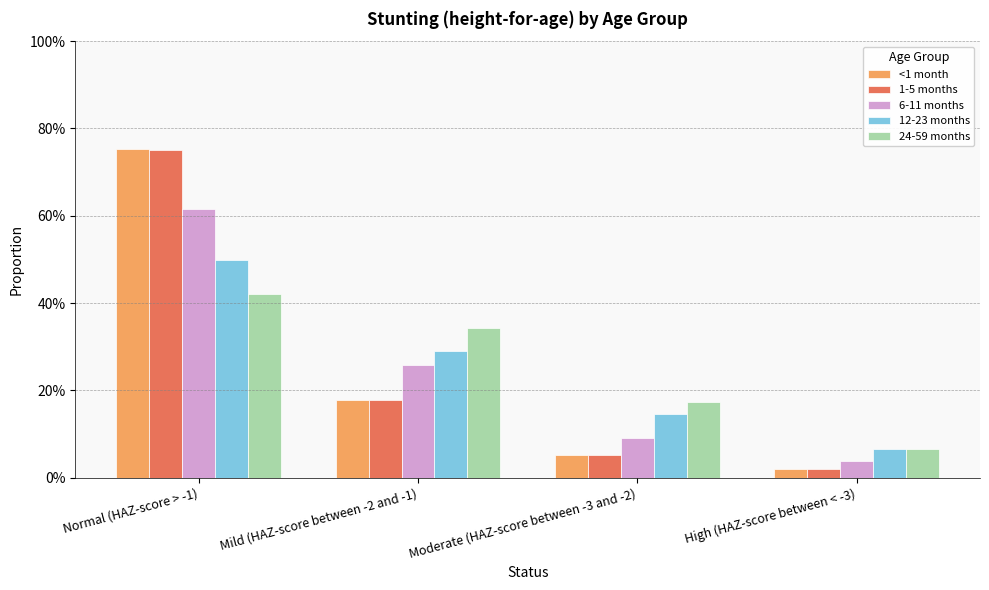

The value of <1 month at Normal (HAZ-score > -1) is 1.0. True or false?

False